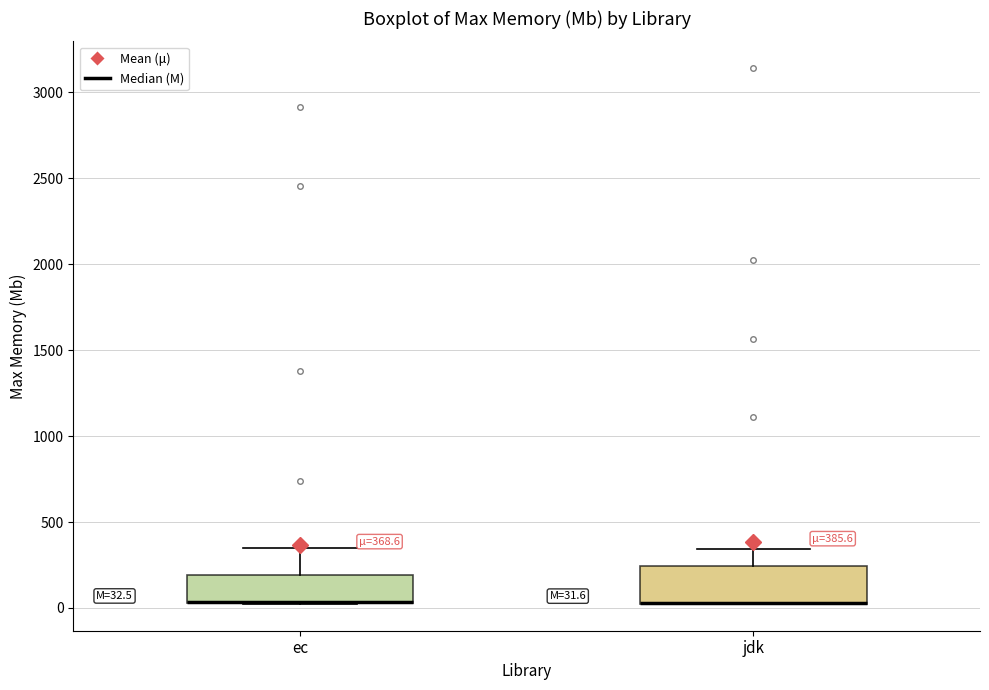

Which box is the tallest, from its lower edge to its upper edge?

jdk